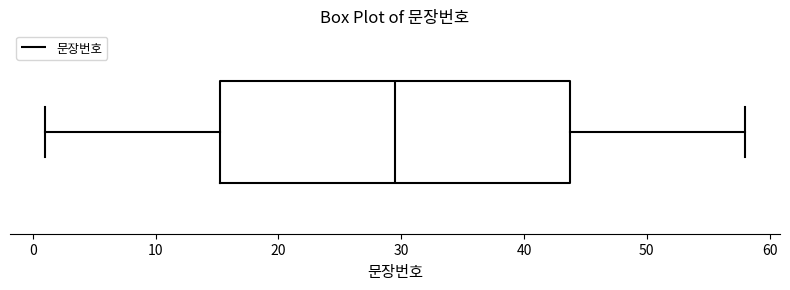

Where does the right whisker of the box end on the x-axis? The values are not printed on the chart, so give them approximately, as read against the axis.

58